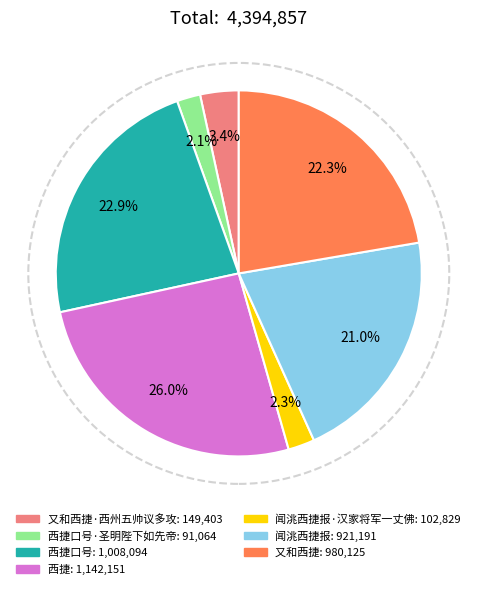

Count the number of slices in the pie.

7